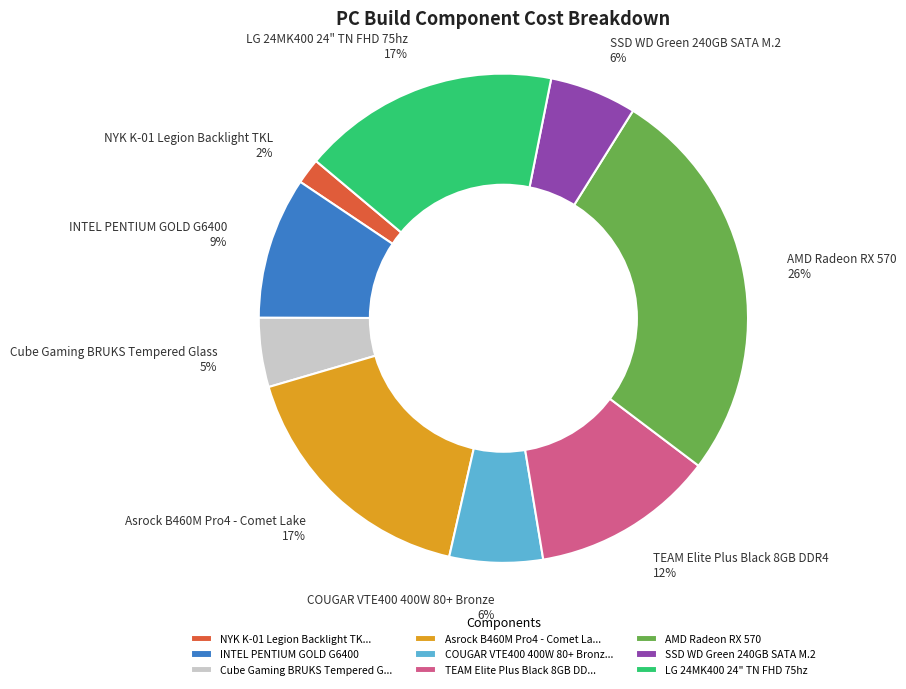

To the nearest percent, what is the average slice percentage?

11%